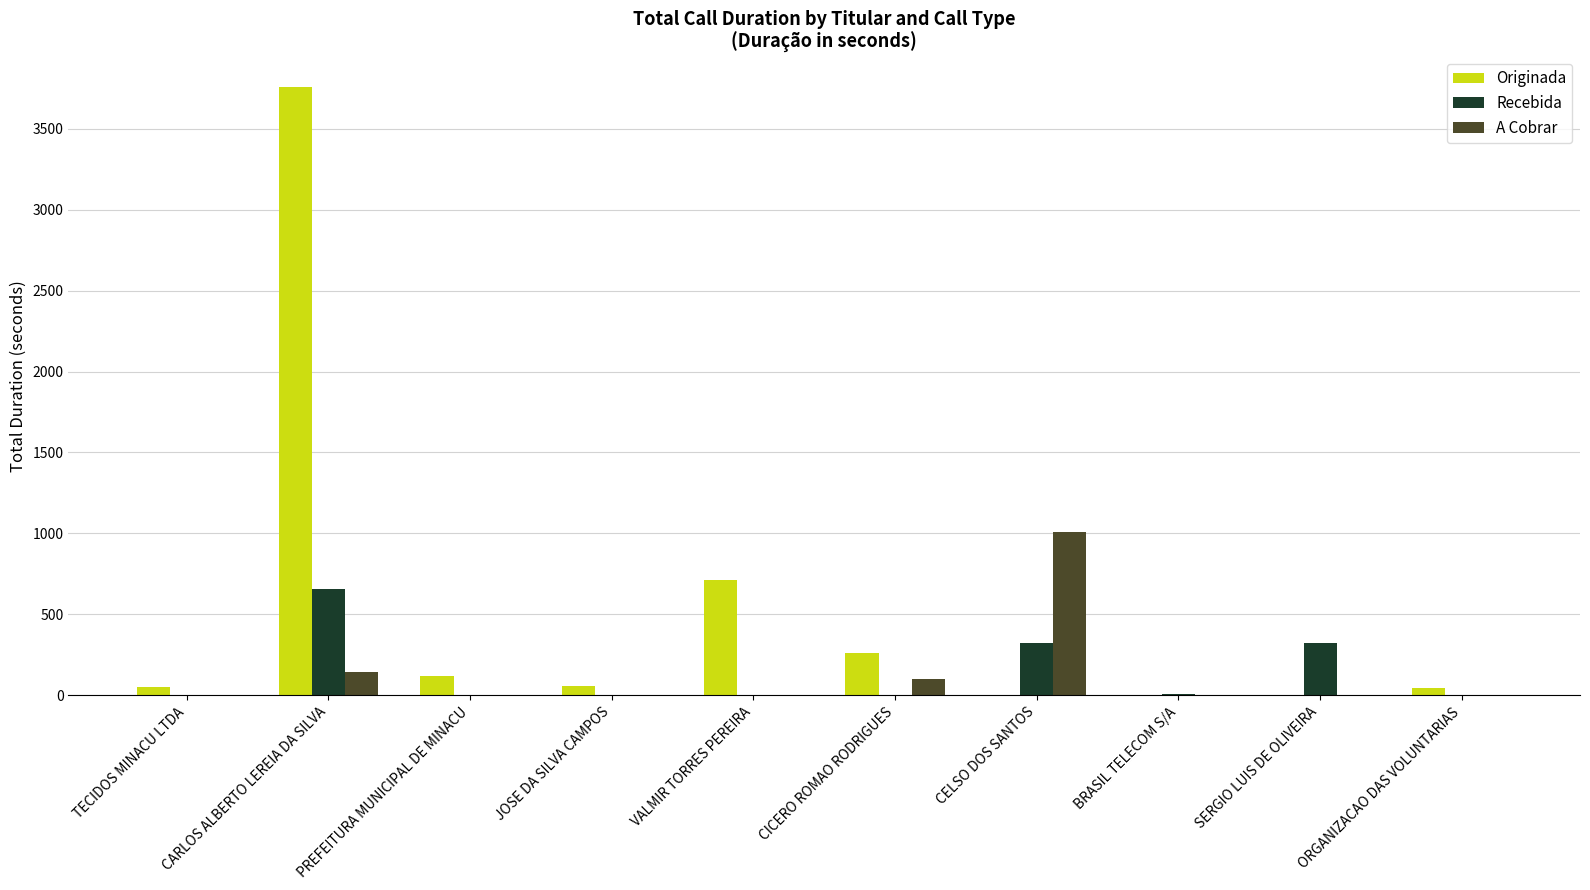

How many values in the A Cobrar series exceed 0?

3